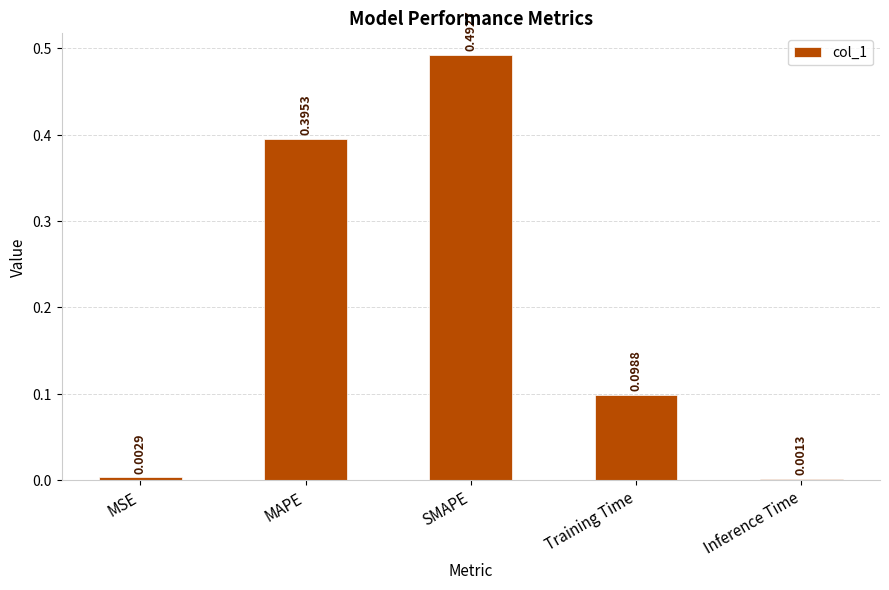

What is the change in value from SMAPE to Inference Time?

-0.5